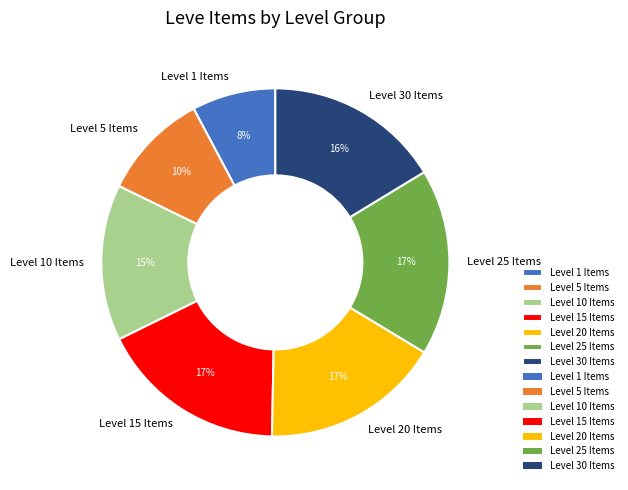

Between Level 10 Items and Level 25 Items, which is larger?

Level 25 Items